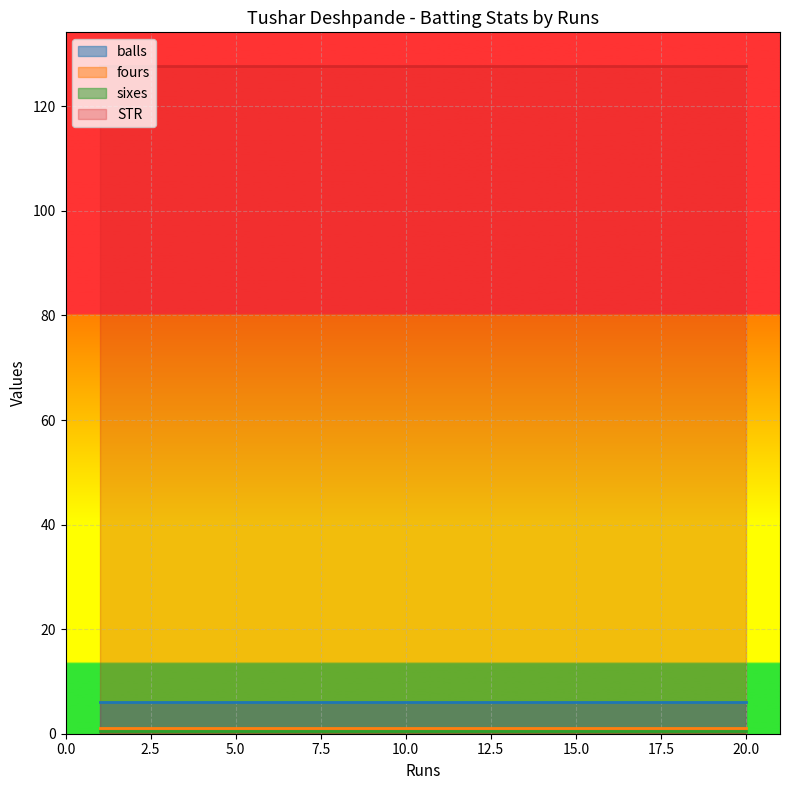

The fours series shows 2.0 at 1. True or false?

True